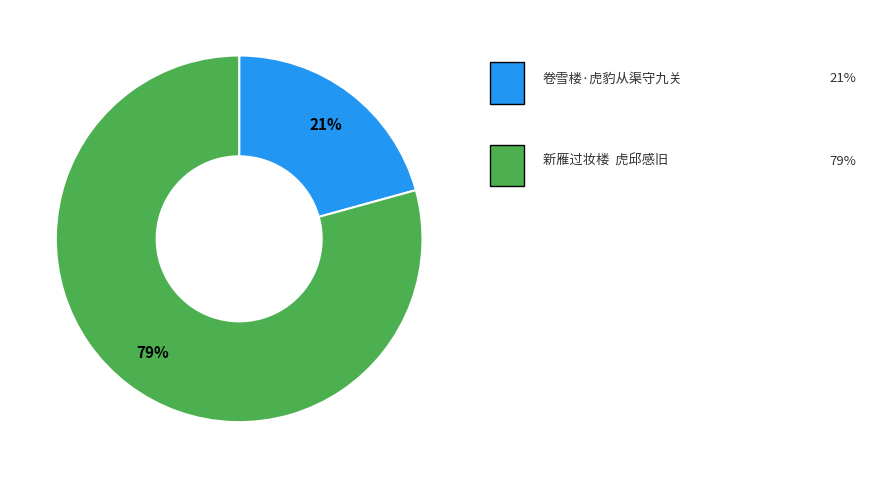

Does any single category account for the majority?

Yes